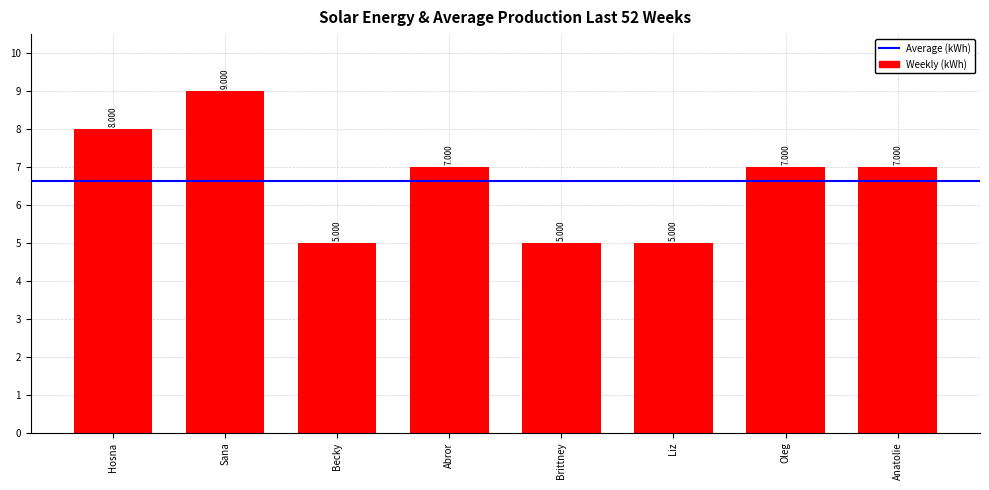

What position from the right is Oleg?

2